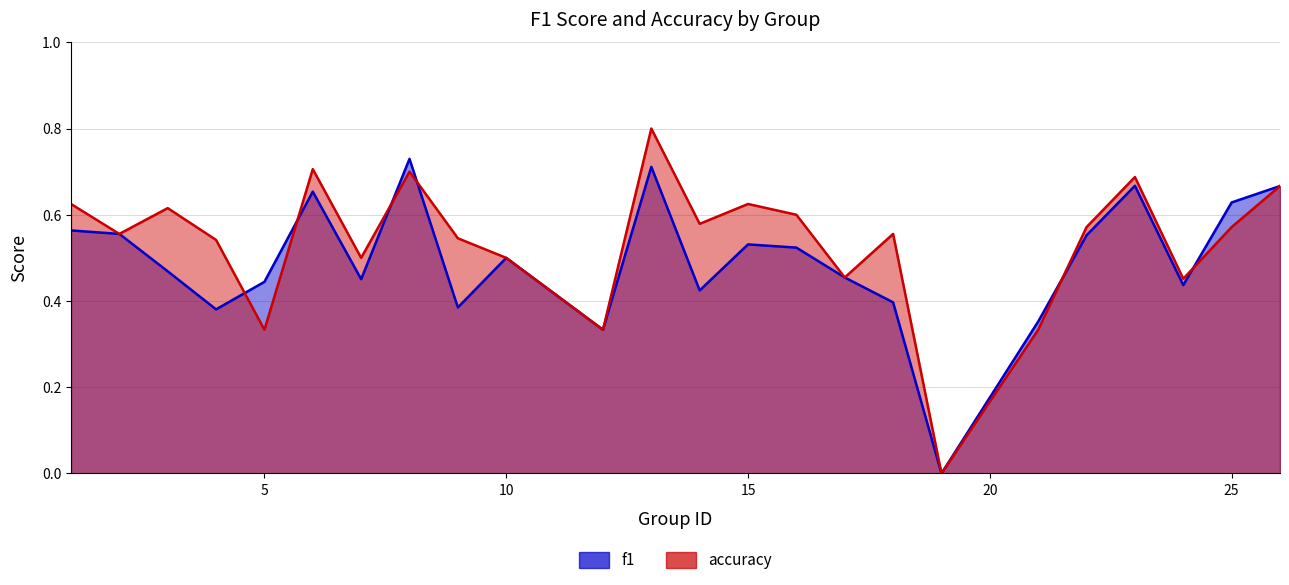

How many distinct data groups are displayed?

2